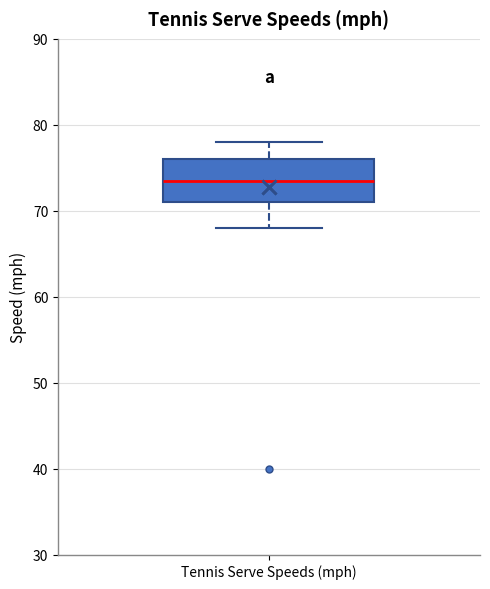

Read this box plot against the y-axis: the position of the median line, the range covered by the box, and the ends of both whiskers. The values are not printed on the chart, so give them approximately, as read against the axis.

median 74, box 71 to 76, whiskers 68 to 78